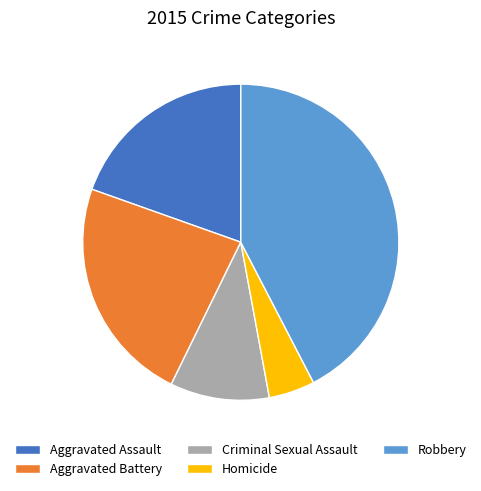

Approximately how many times larger is the value at Homicide compared to Aggravated Assault?

0.2